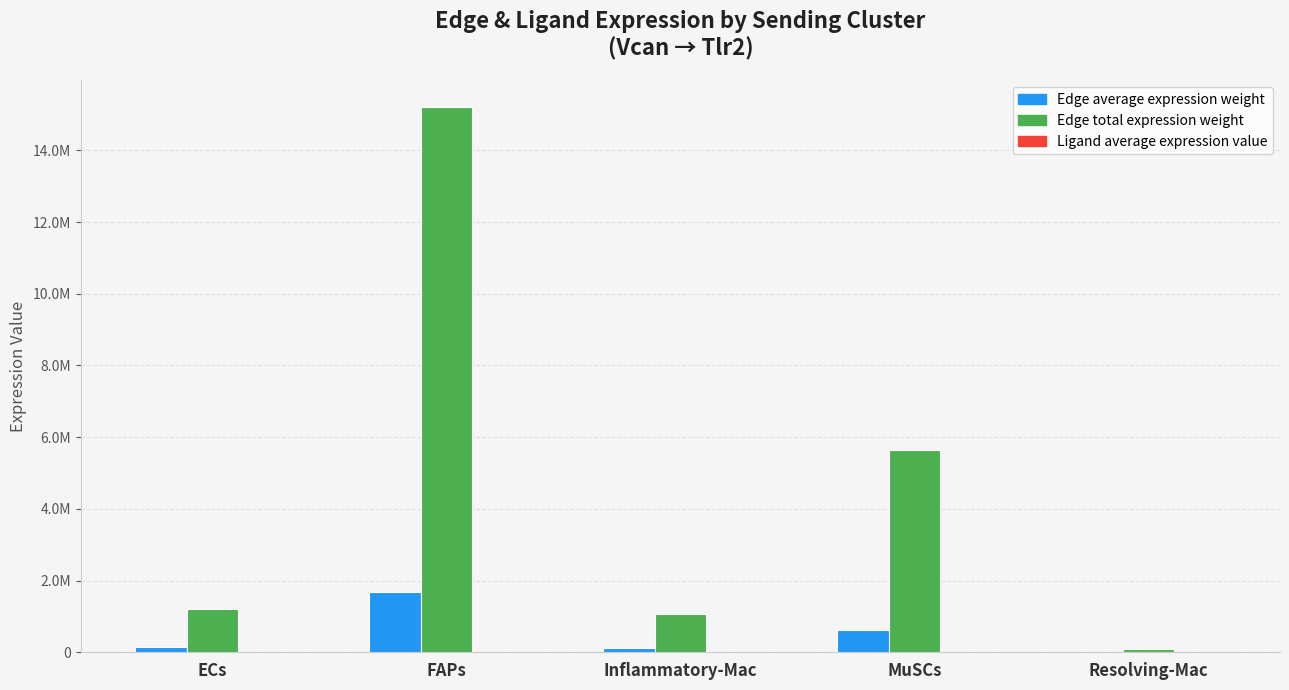

Are the bars horizontal?

No